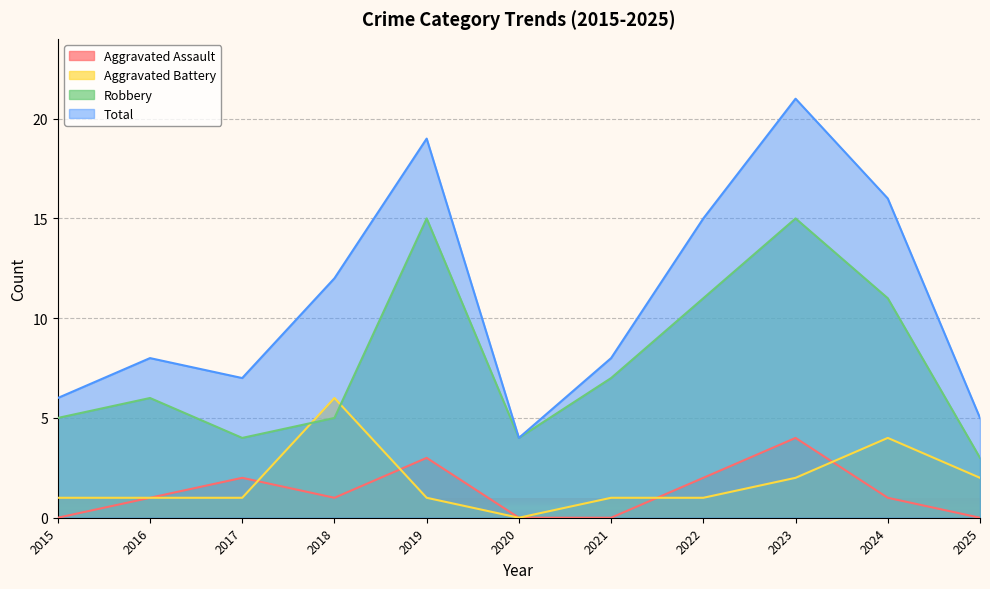

What are all the series names shown in the legend?

Aggravated Assault, Aggravated Battery, Robbery, Total